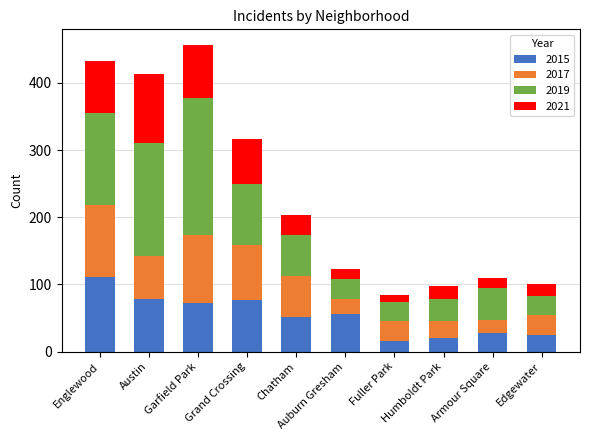

At which label does 2015 reach its peak?

Englewood